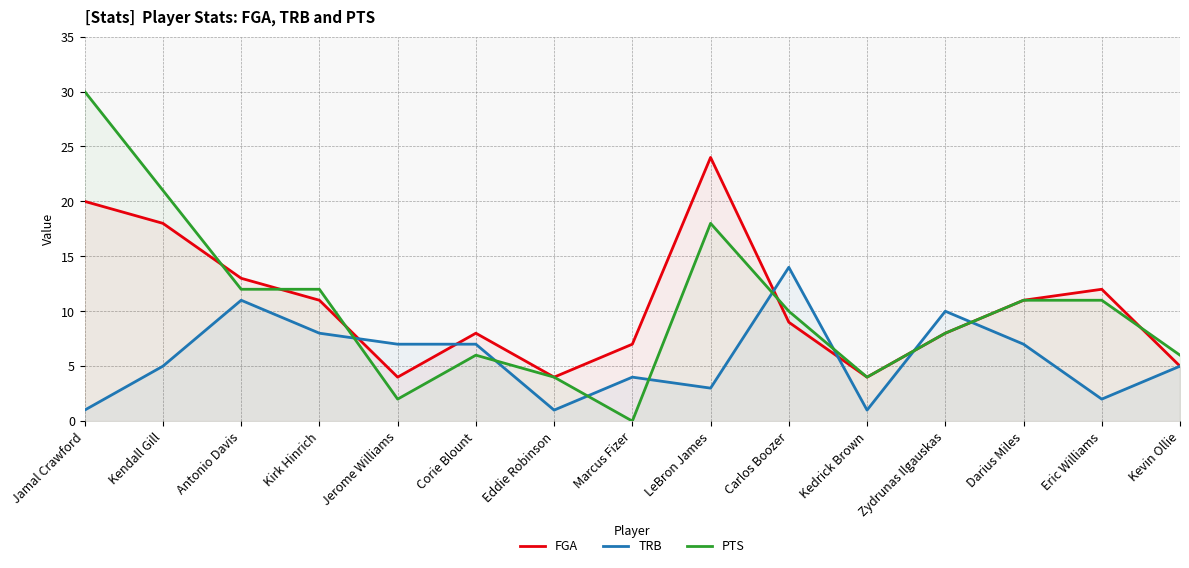

Read the PTS value at LeBron James, to the nearest 10.

20